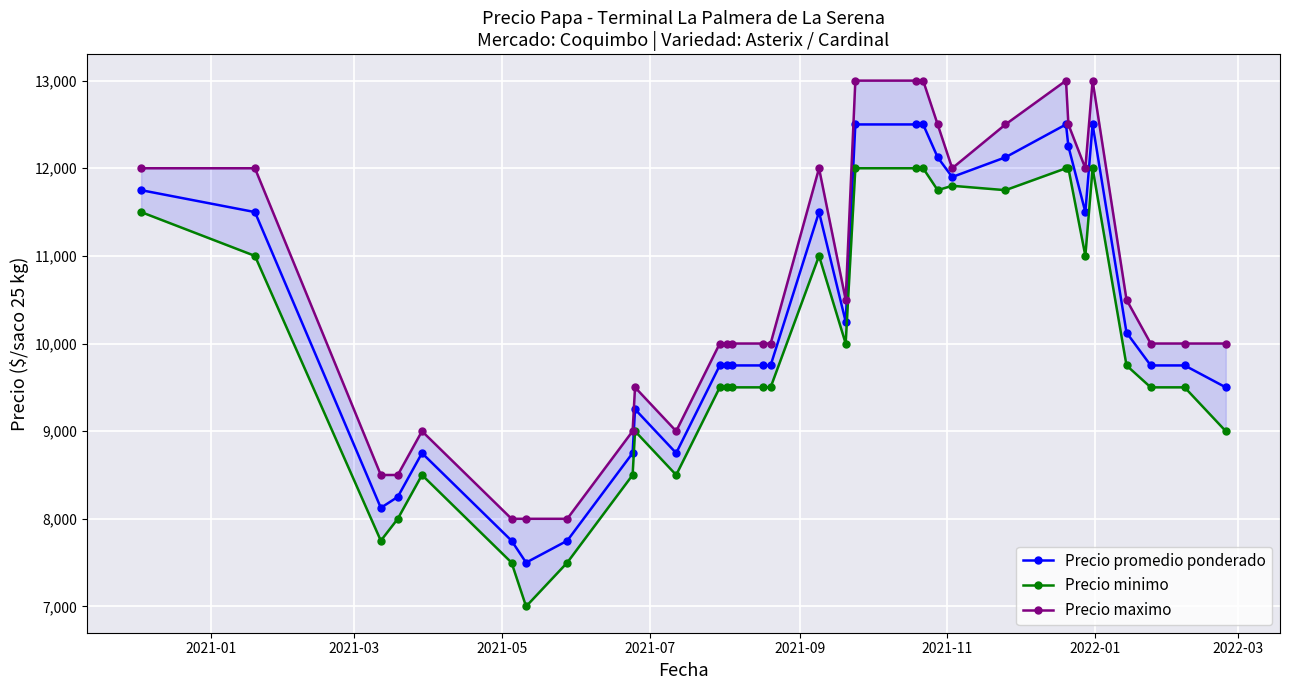

What is the value of the Precio promedio ponderado point at the 5th from the left?

8750